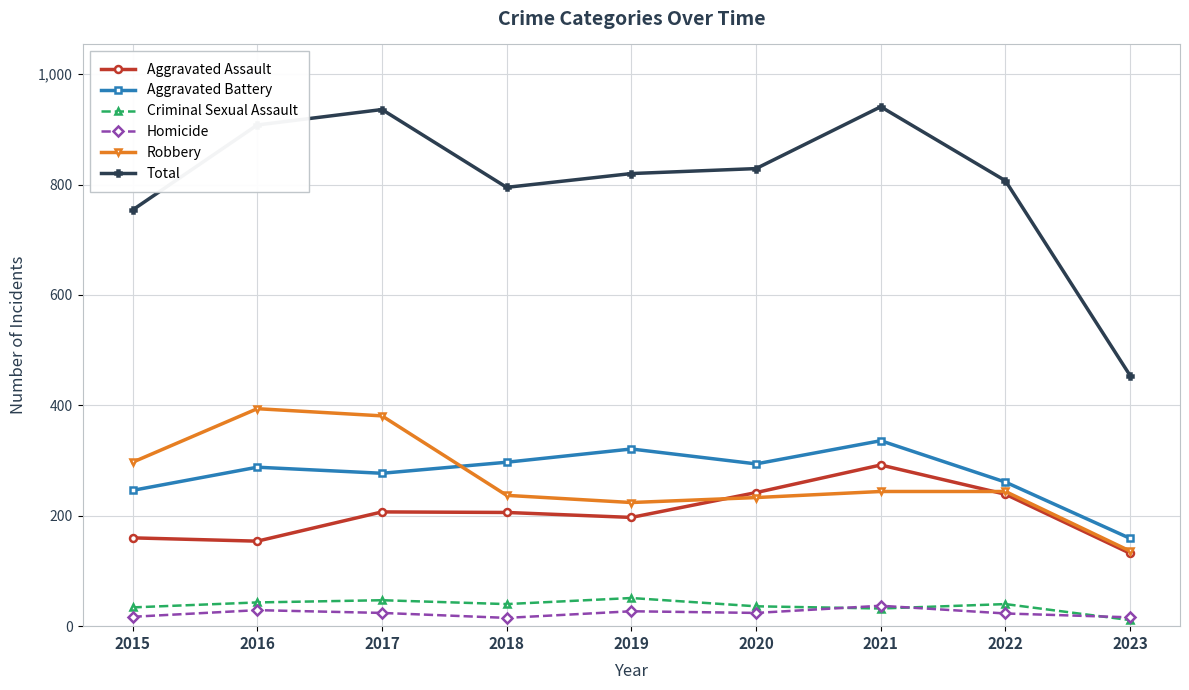

True or false: Robbery and Criminal Sexual Assault intersect in this chart.

False